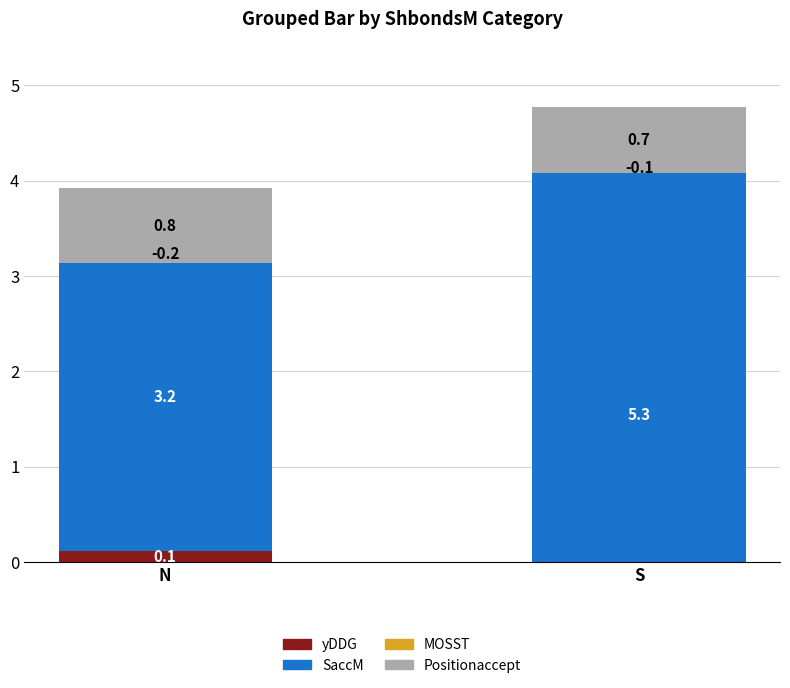

What is the total value across all series at S?

4.8